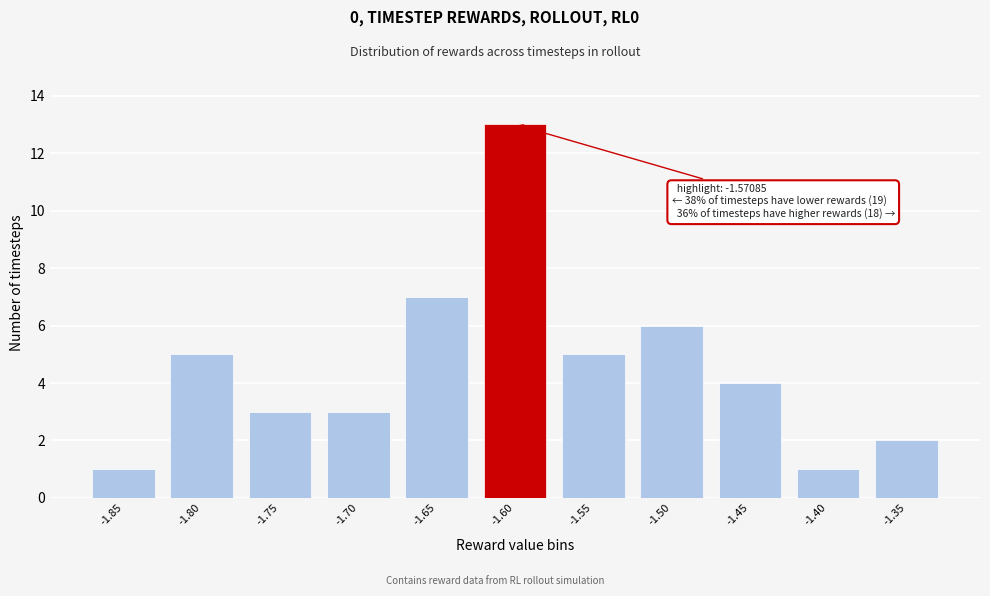

Reading right to left, extract all data points from this chart.

2	1	4	6	5	13	7	3	3	5	1